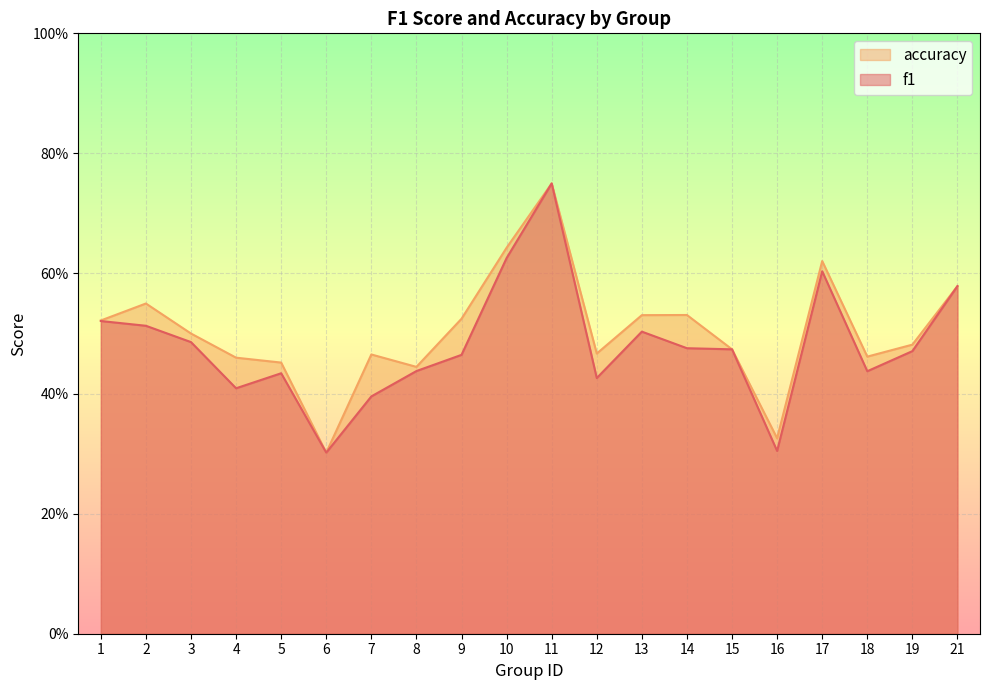

What is the value of the accuracy point at the 3rd from the left?

0.5